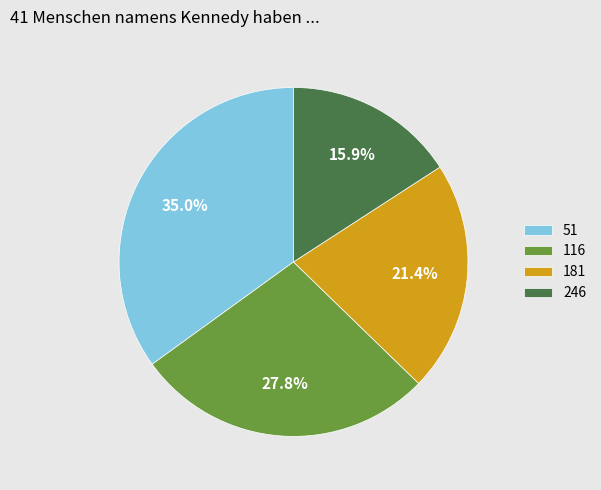

Which category has the biggest portion of the pie?

51